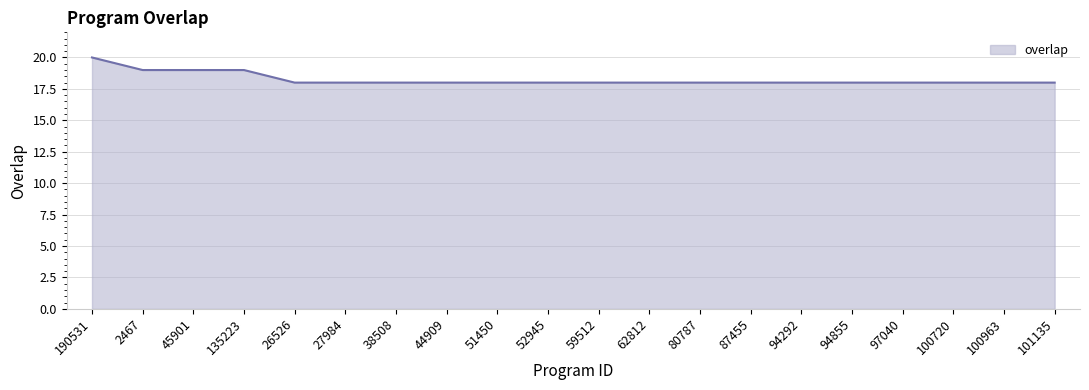

Reading left to right, what are all the values shown in this chart?

20	19	19	19	18	18	18	18	18	18	18	18	18	18	18	18	18	18	18	18